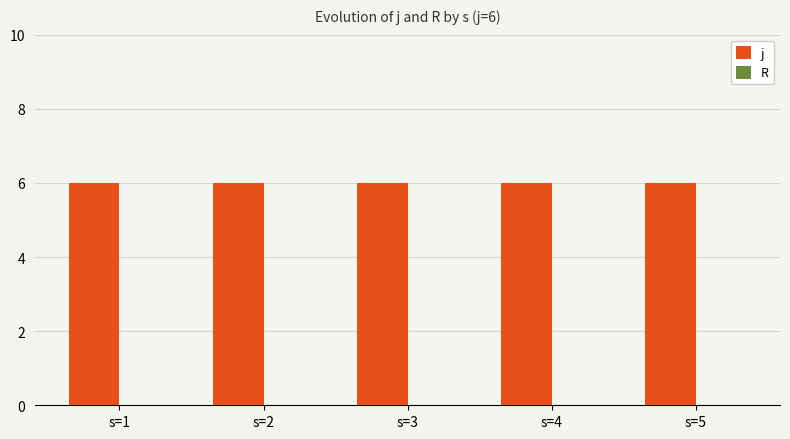

How many groups of bars are there?

5